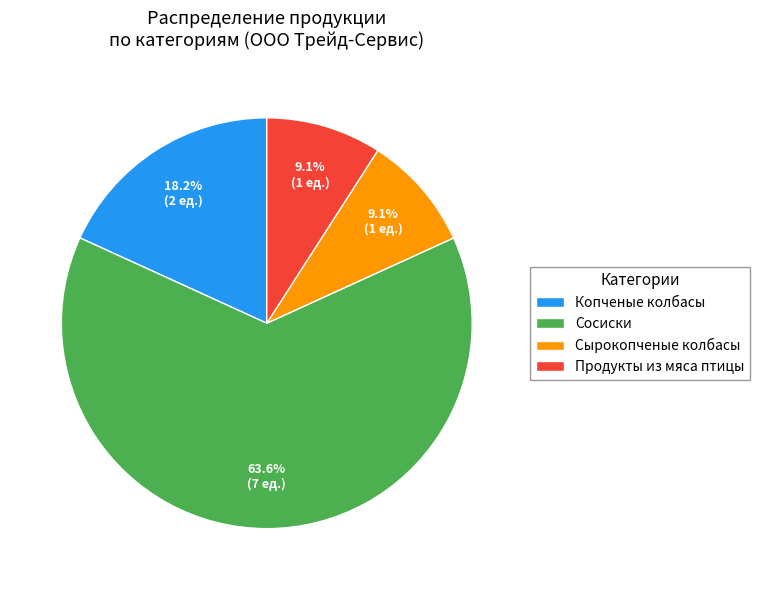

What is the ratio of the value at Сосиски to the value at Продукты из мяса птицы?

7.0